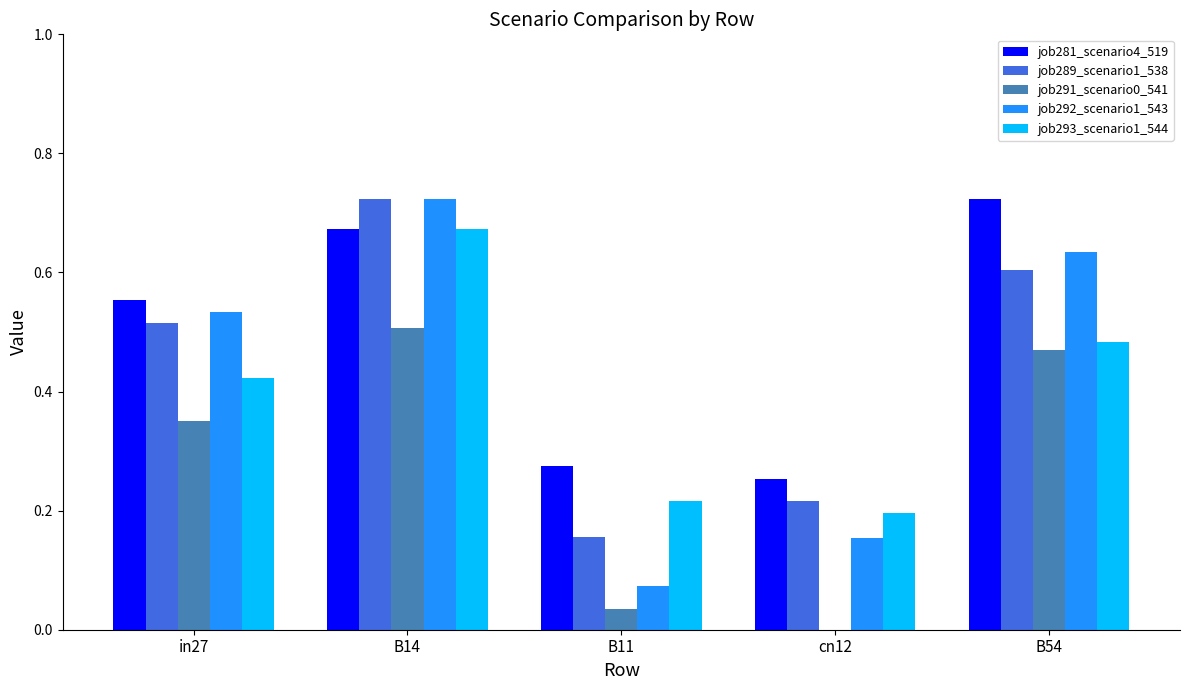

What is the total value across all series at cn12?

0.8